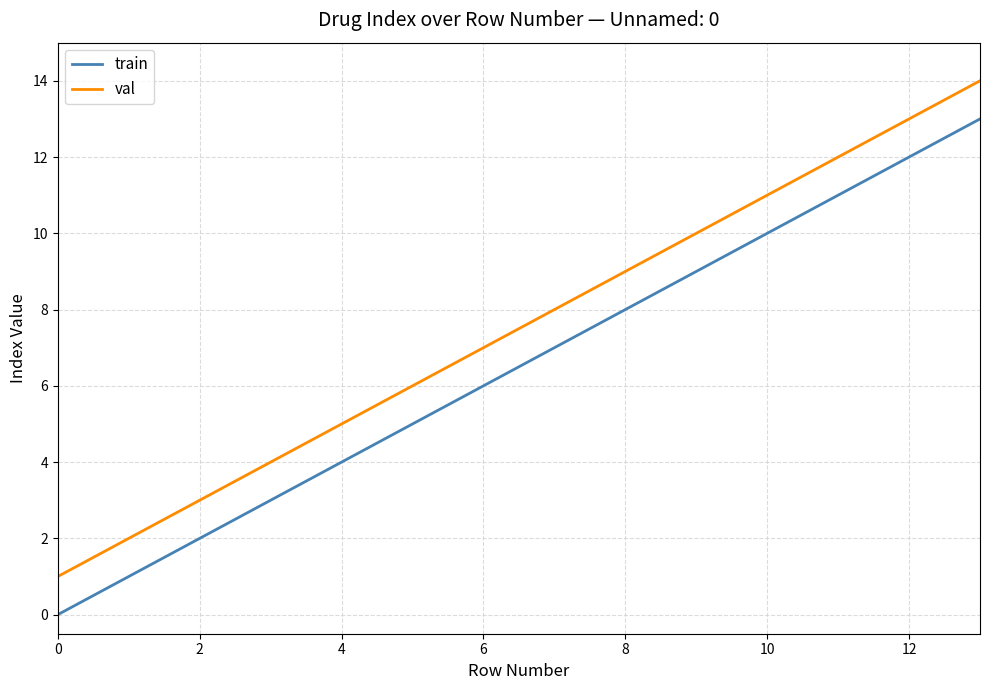

Rank the series by their average value, from lowest to highest.

train, val